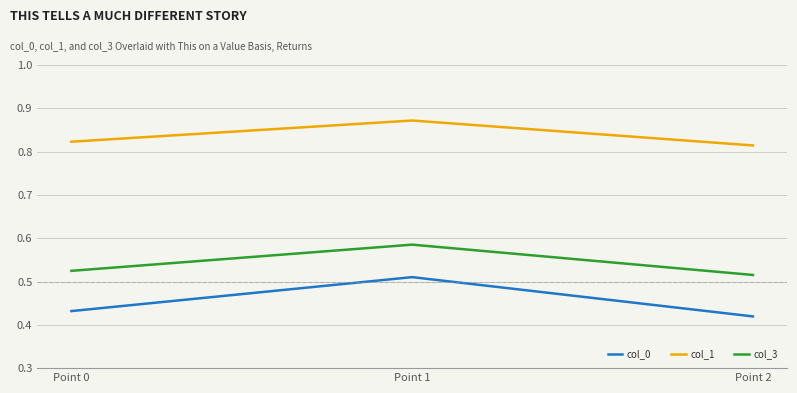

What are all the series names shown in the legend?

col_0, col_1, col_3